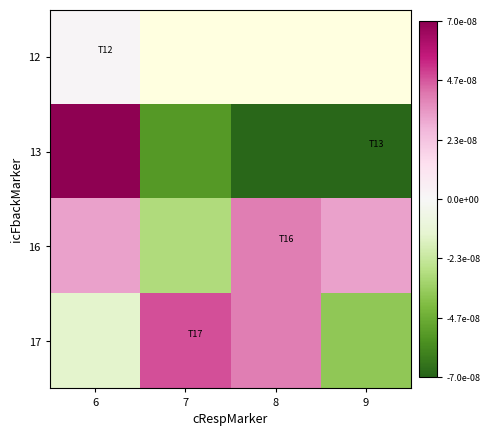

Is it true that 17 equals -0.1 at 9?

False